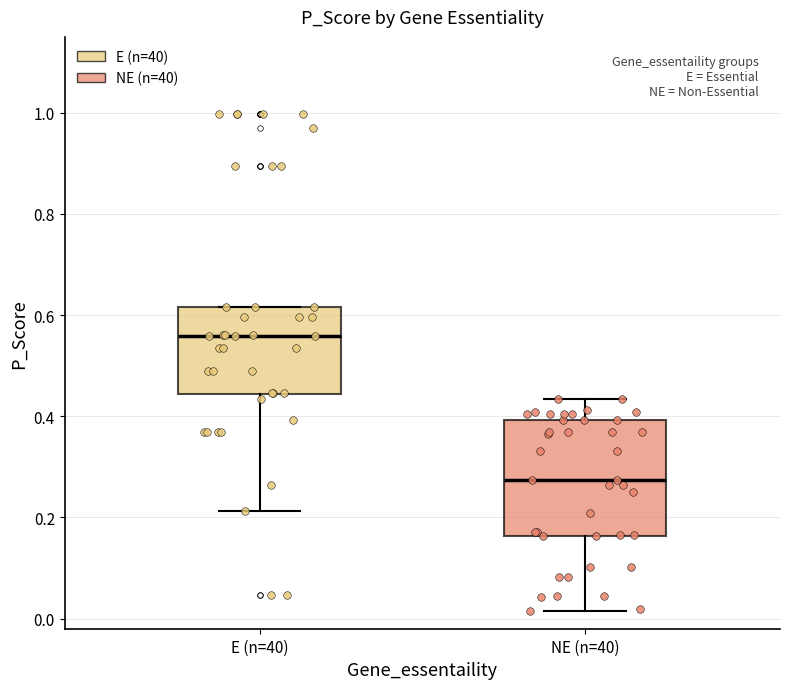

Reading left to right, read every box against the y-axis: the position of its median line, the range the box covers, and the ends of its whiskers. The values are not printed on the chart, so give them approximately, as read against the axis.

E (n=40): median 0.56, box 0.44 to 0.62, whiskers 0.22 to 0.62
NE (n=40): median 0.28, box 0.16 to 0.40, whiskers 0.02 to 0.44